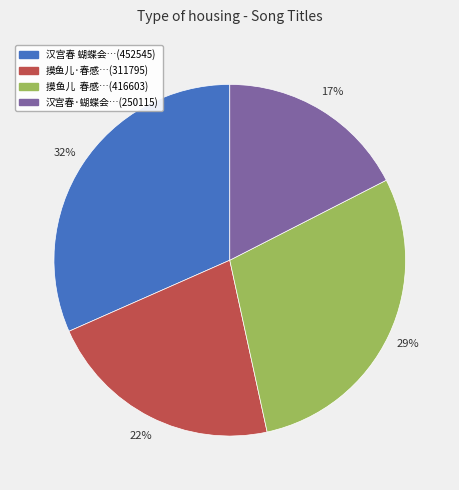

To the nearest percent, what is the average slice percentage?

25%